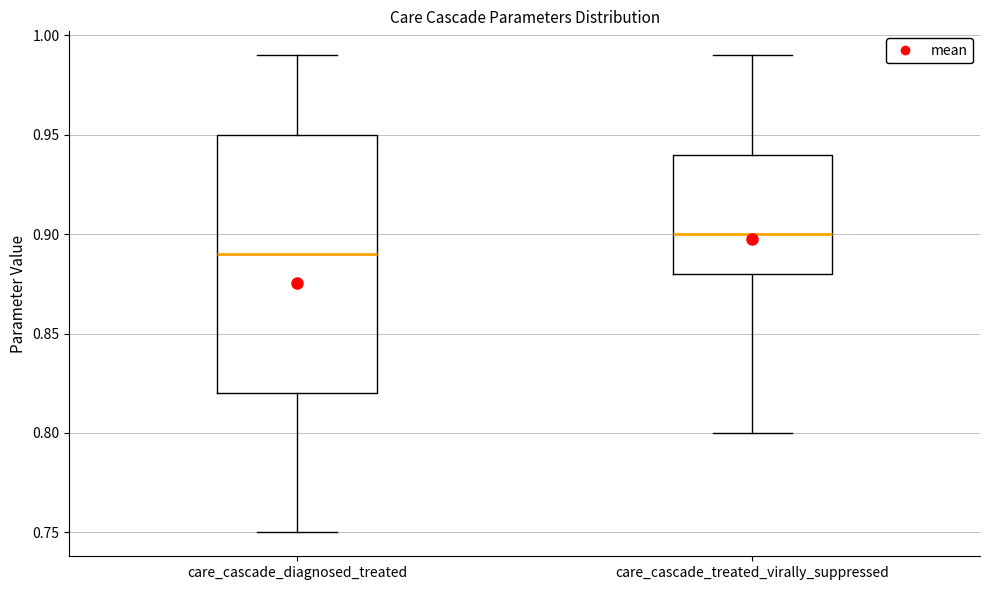

Comparing the boxes themselves (not the whiskers), which one is the tallest?

care_cascade_diagnosed_treated